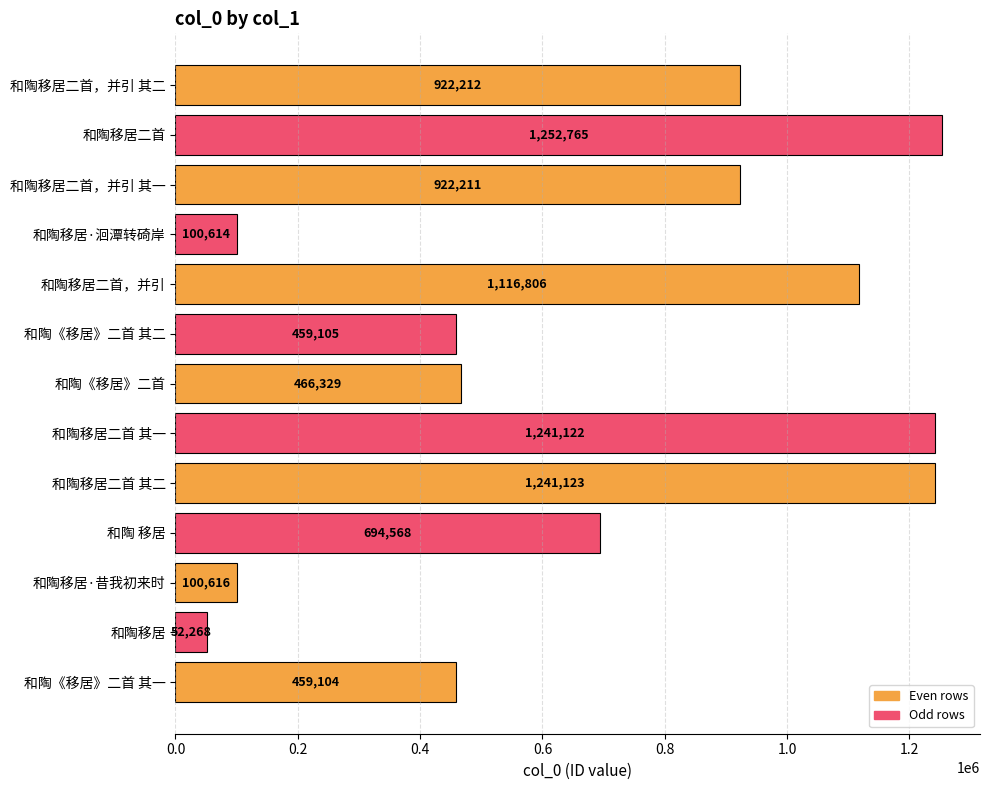

True or false: the data shows 100614 at 和陶移居·洄潭转碕岸.

True